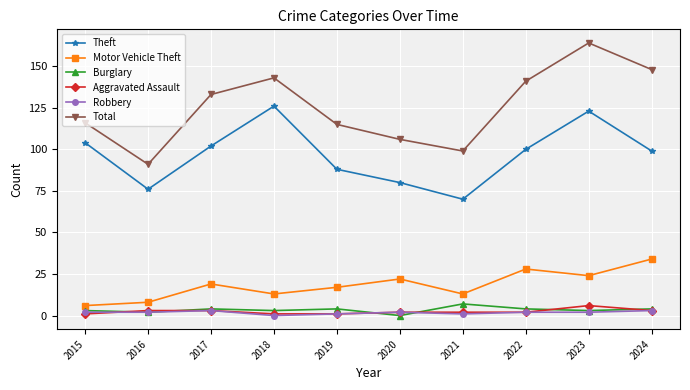

What is the total value across all series at 2024?

291